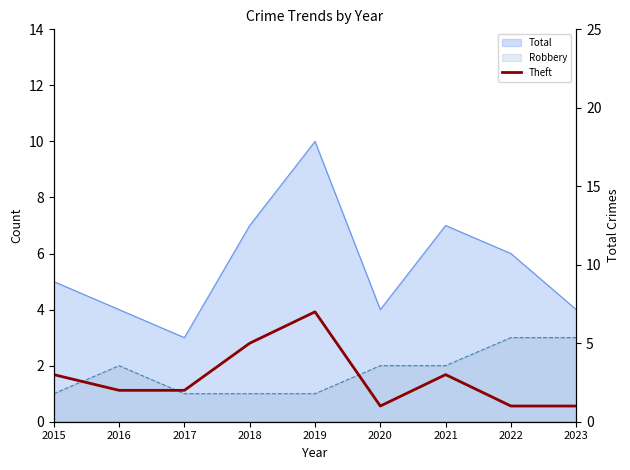

Reading right to left, transcribe all the data shown in this chart.

2023=1	2022=1	2021=3	2020=1	2019=7	2018=5	2017=2	2016=2	2015=3